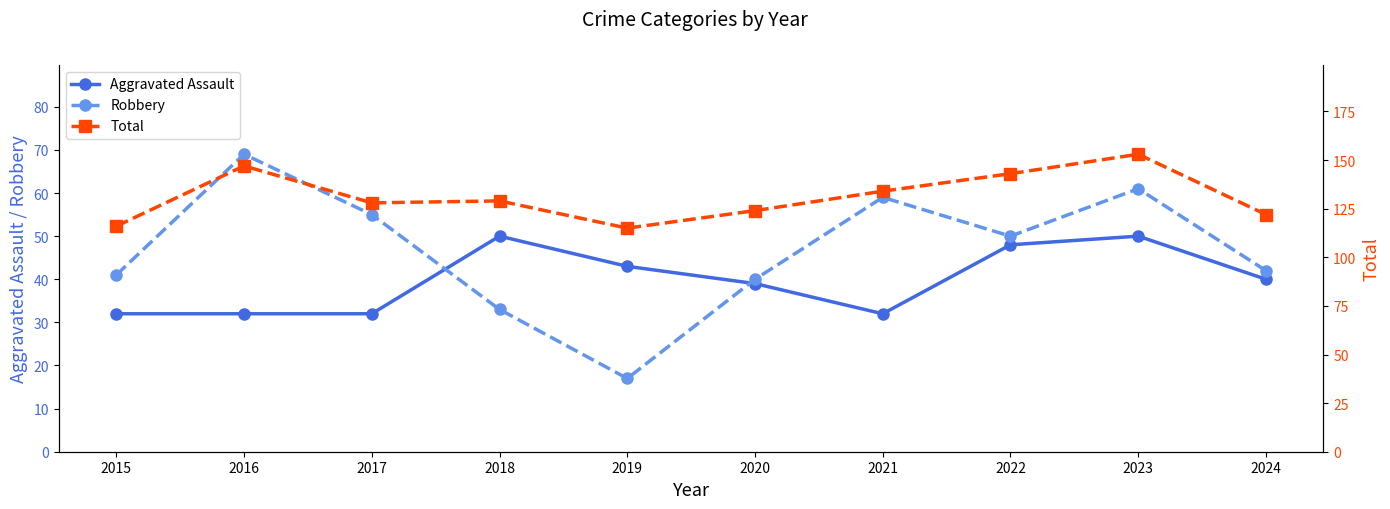

Count the Aggravated Assault values in the range 32 to 48.

8